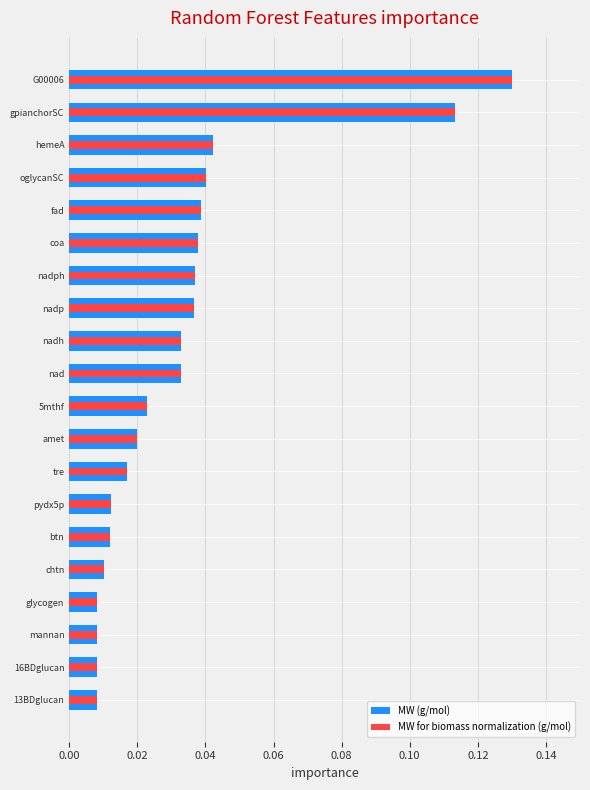

What position from the left is 0.02?

2